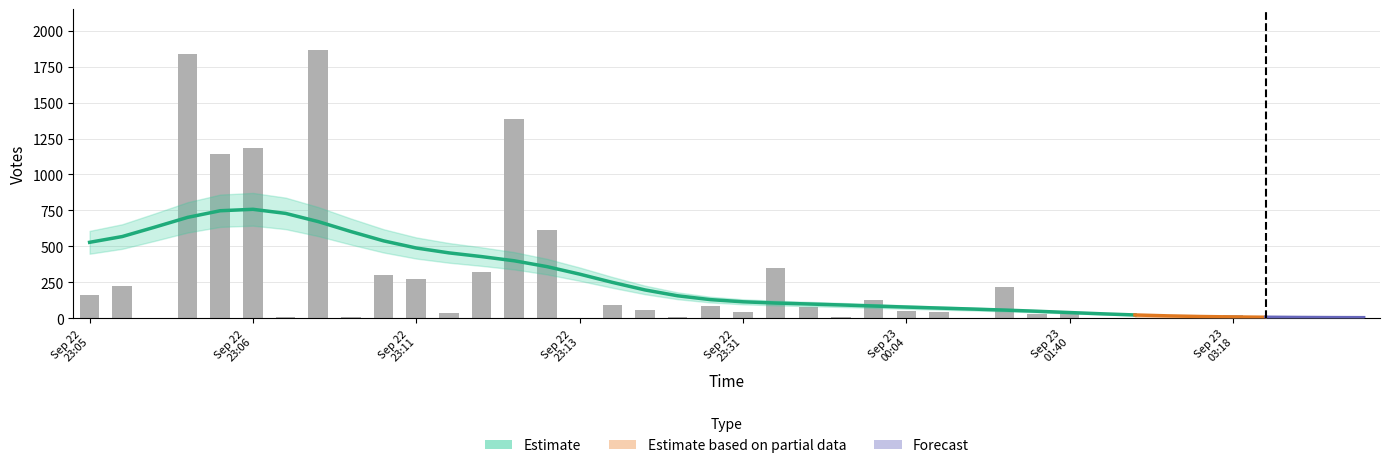

What is the sum of the values at 2019-09-22 23:08 and 2019-09-22 23:05?

229